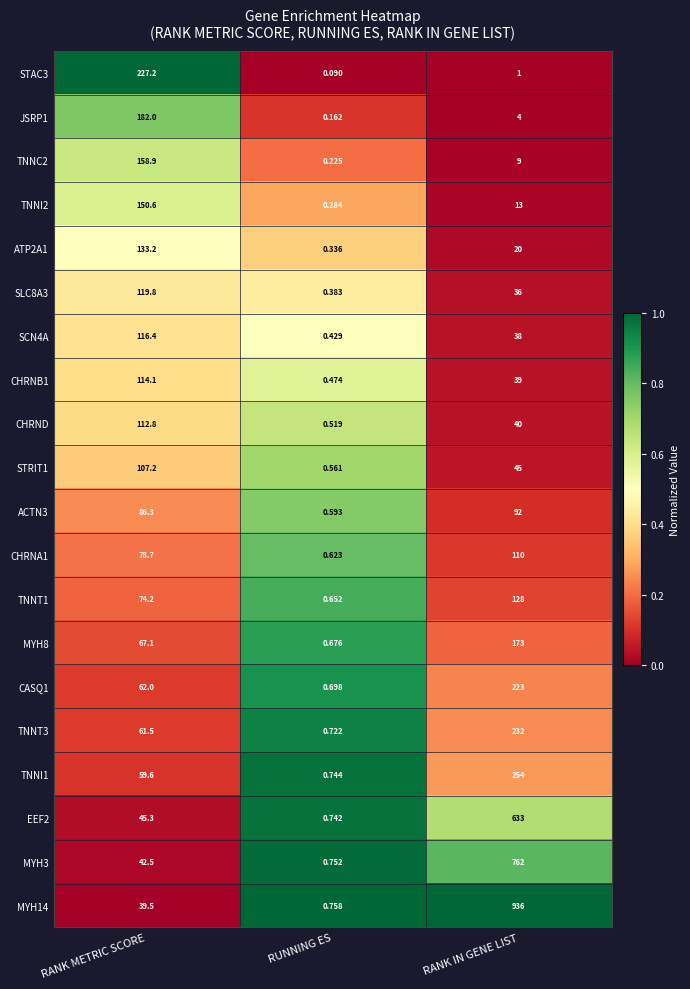

Which category has the highest value across all series?

RANK IN GENE LIST